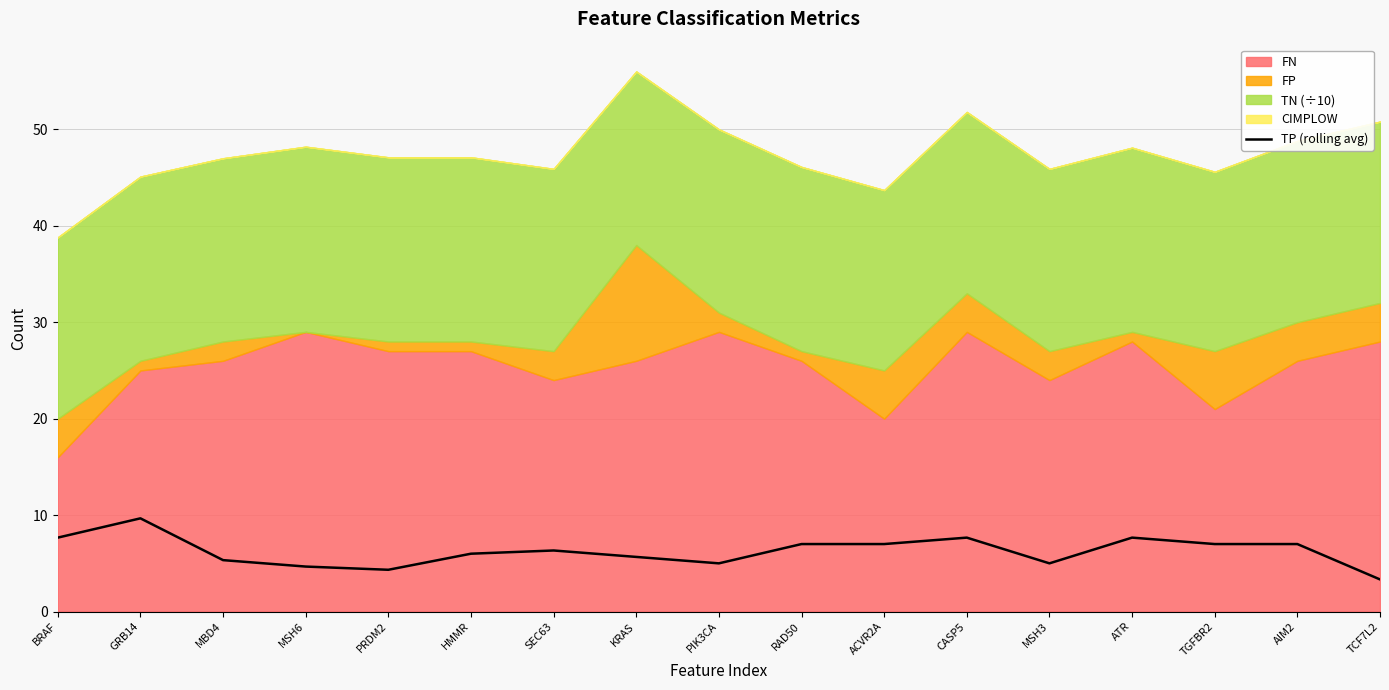

How many values are below 6?

7